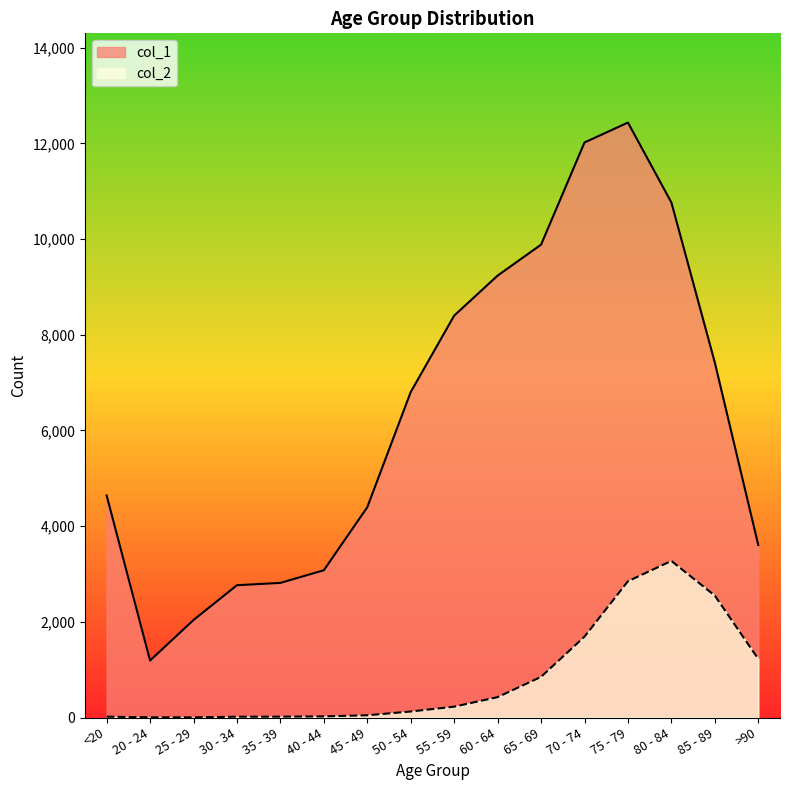

At which category is the sum across all series the highest?

75 - 79